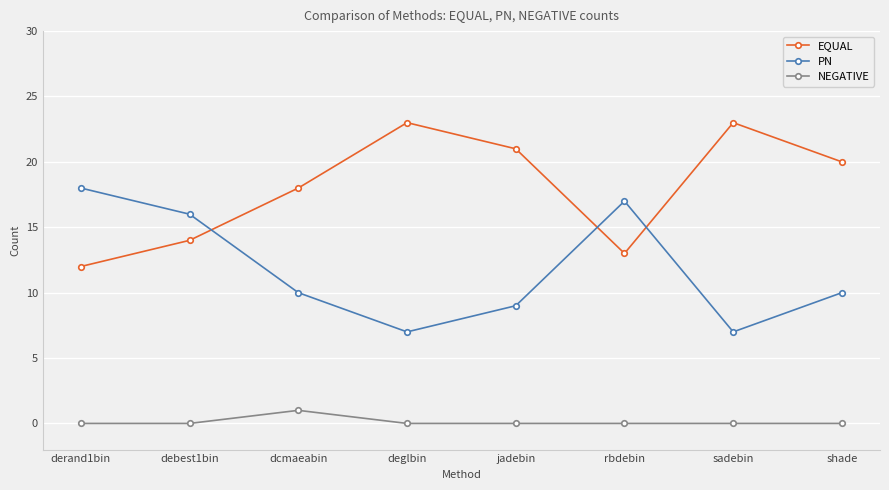

Is the value of PN at sadebin greater than the value of EQUAL at dcmaeabin?

No